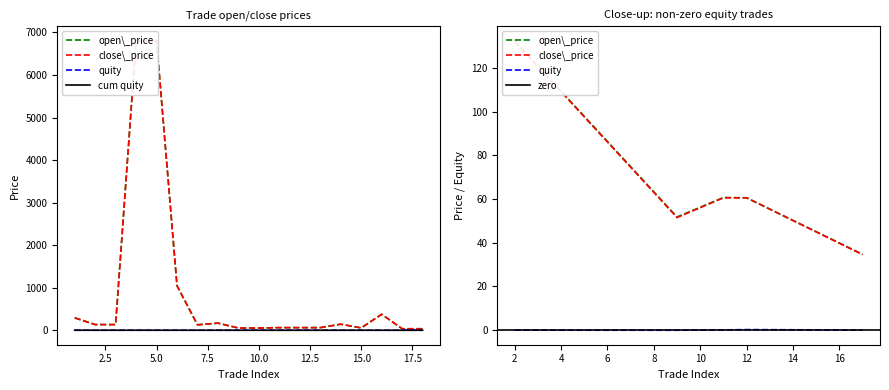

What is the difference between the maximum and minimum values in the quity series?

0.3